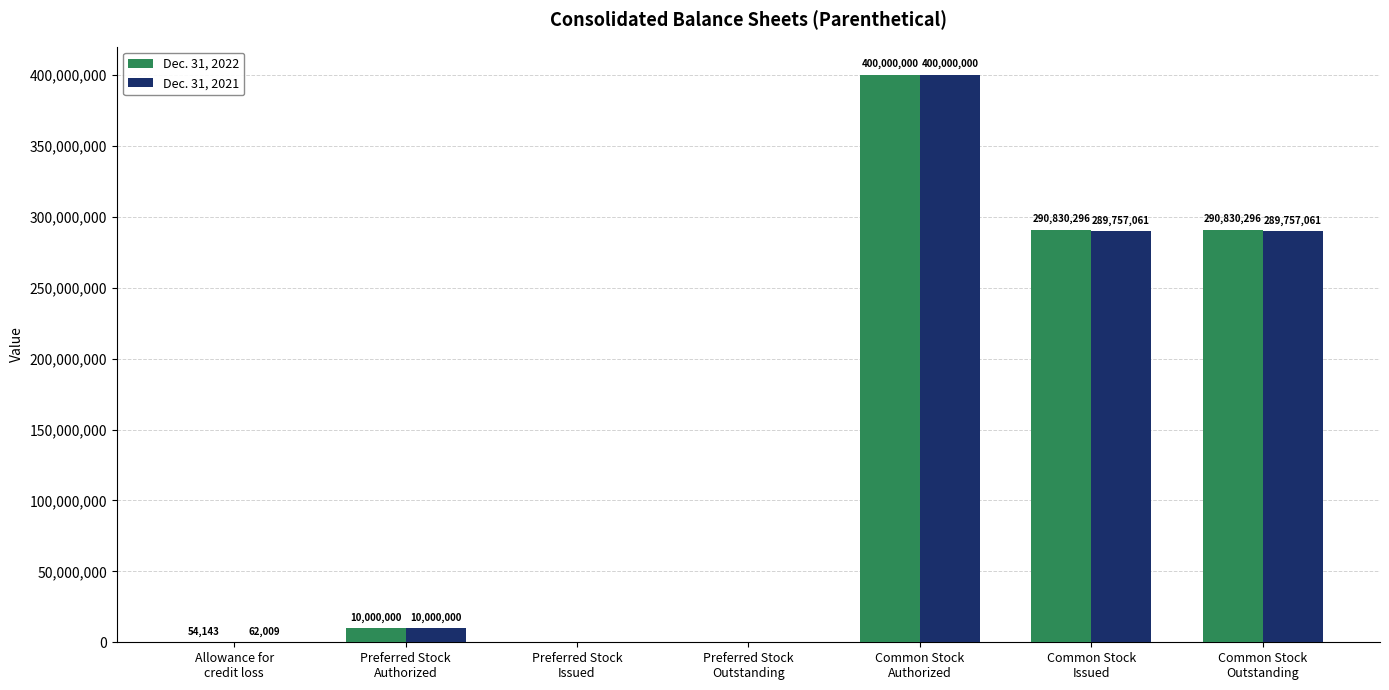

What is the sum of all Dec. 31, 2022 values?

991714735